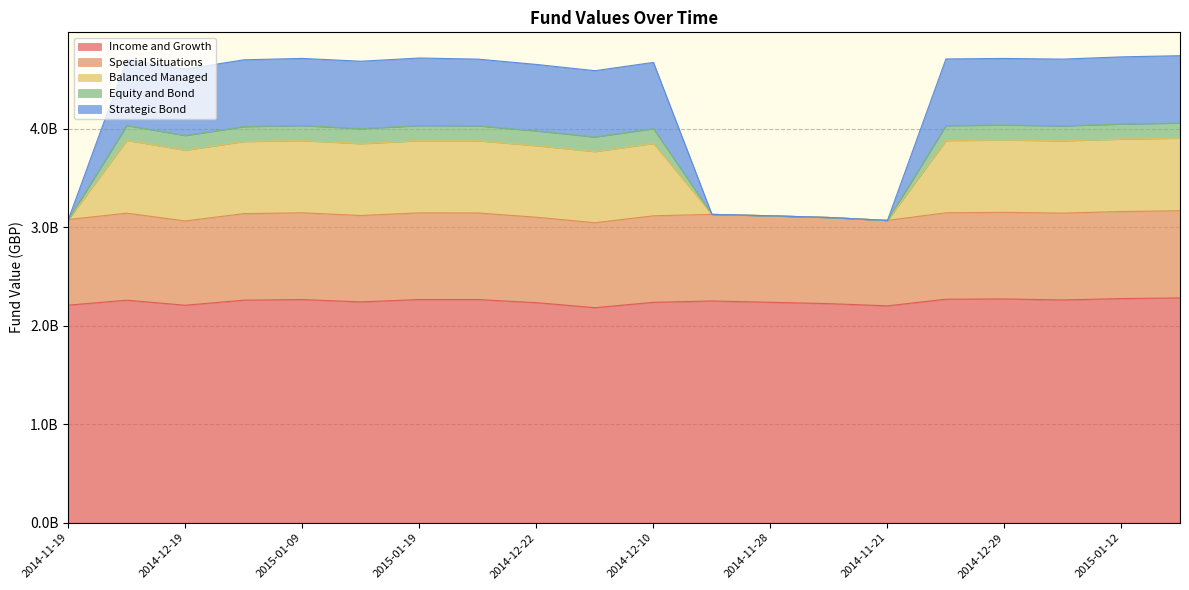

Does the chart display data point markers on the line(s)?

No